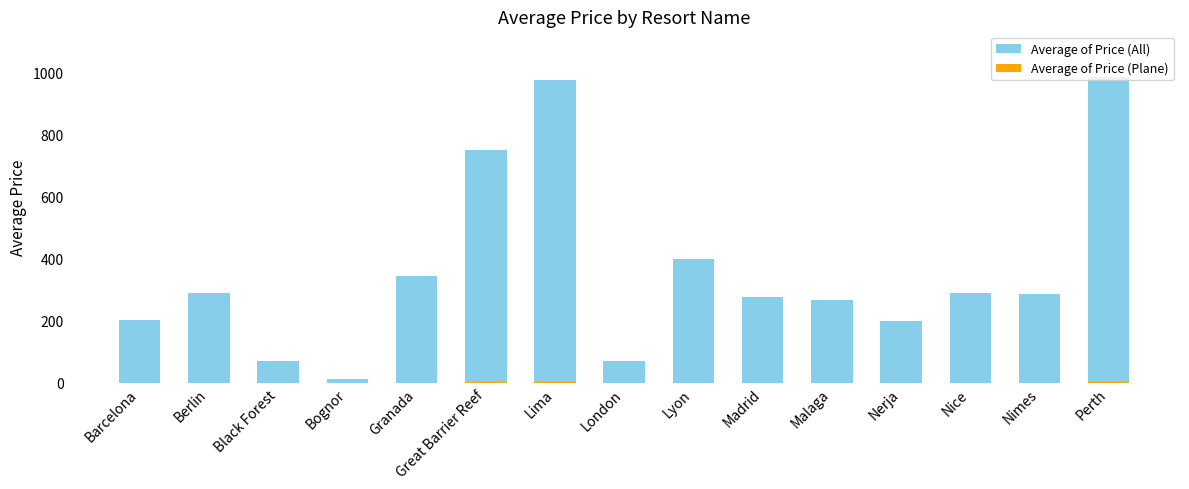

What is the label of the 10th bar from the left?

Madrid